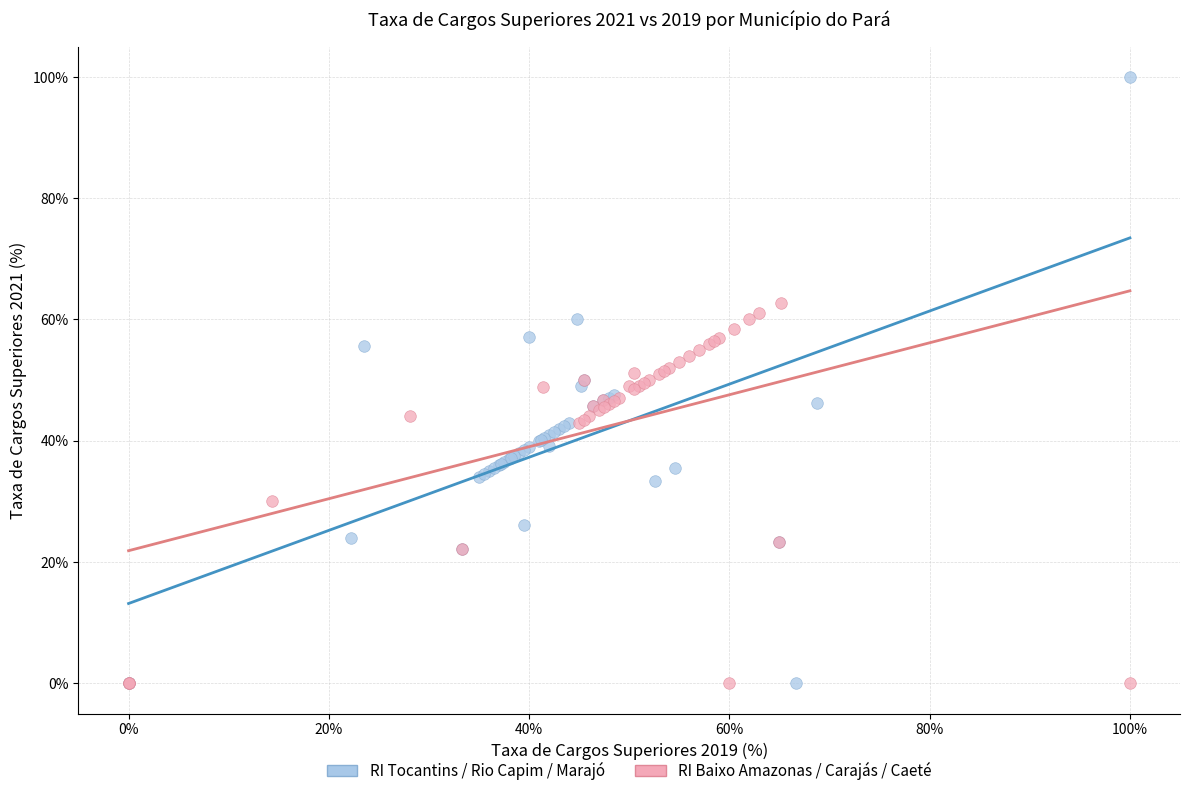

Which series has the widest spread of Y values?

RI Tocantins / Rio Capim / Marajó